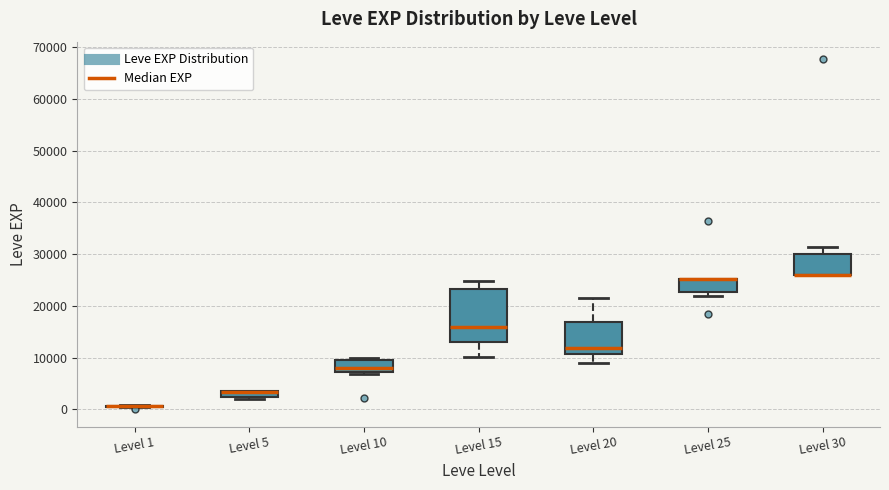

Which box is the tallest, from its lower edge to its upper edge?

Level 15